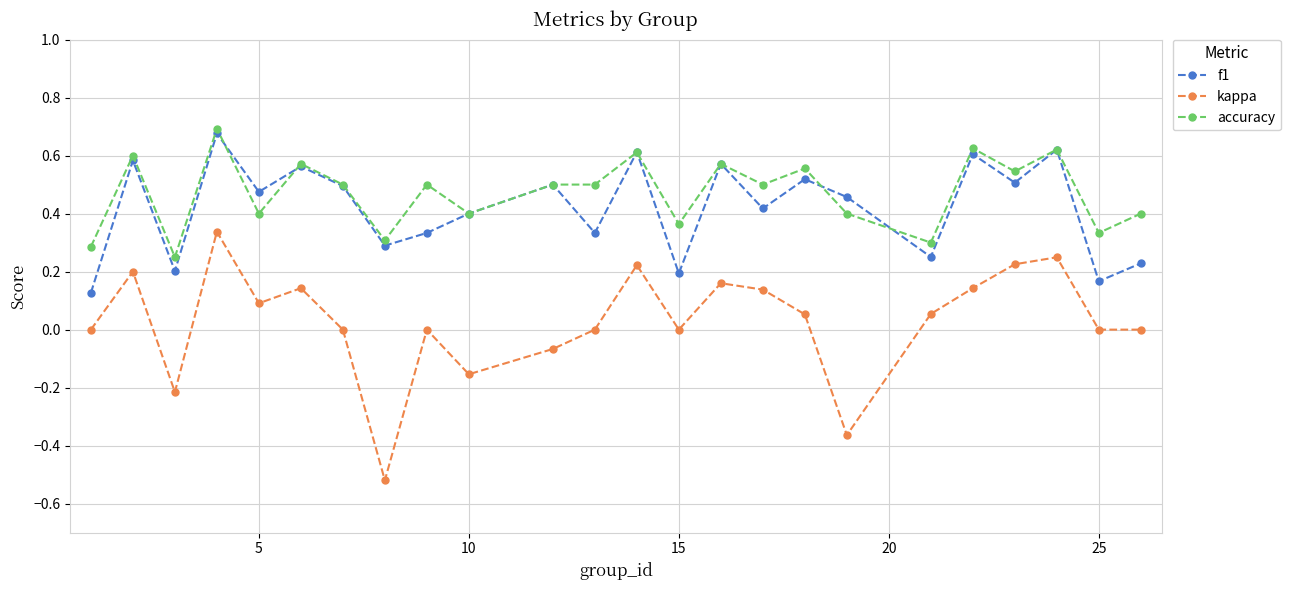

In f1, how many points are higher than both neighbors (excluding endpoints)?

9